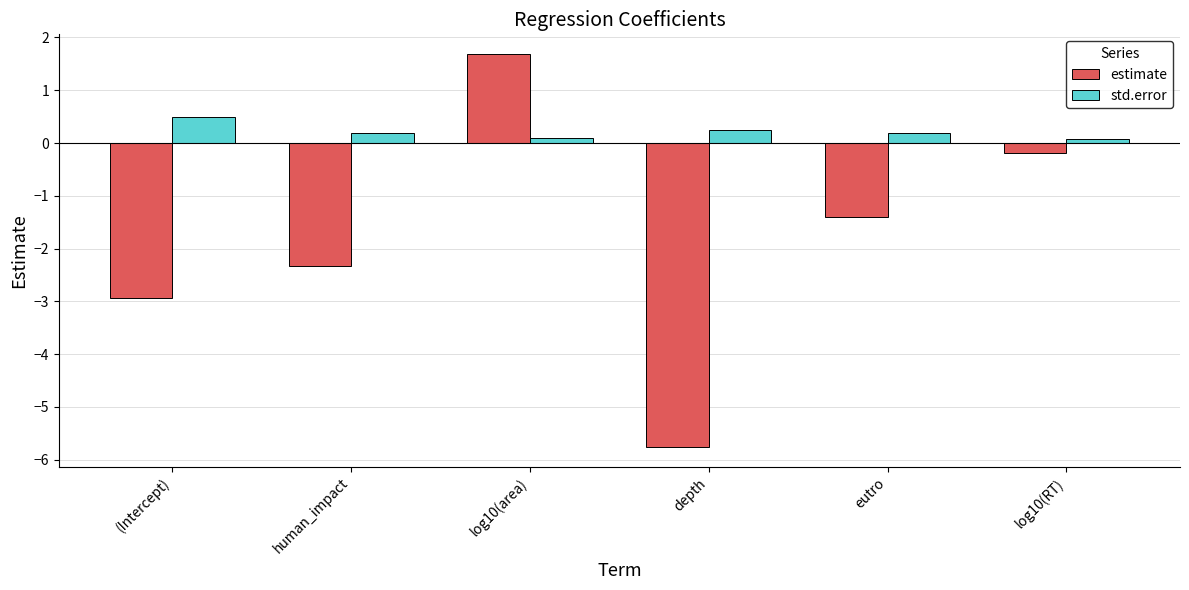

What is the label of the 2nd bar from the right?

eutro